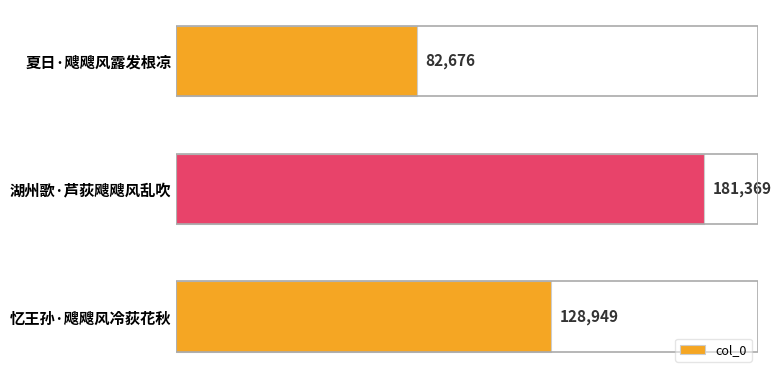

How many distinct data groups are displayed?

1